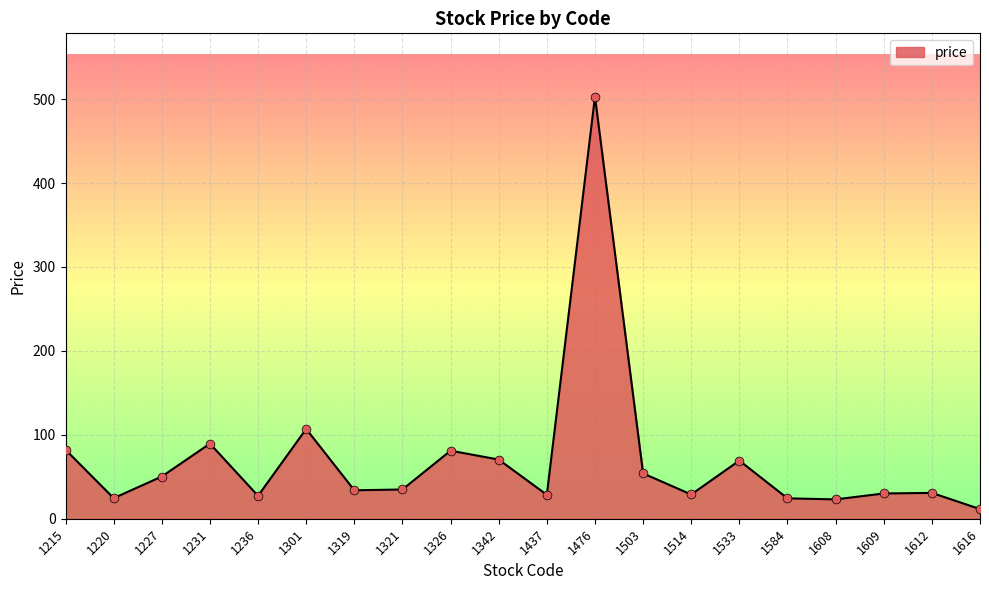

Between 1437 and 1227, which is larger?

1227